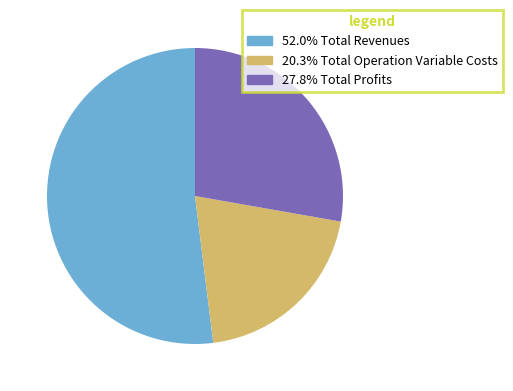

Is there any slice that represents more than half of the pie?

Yes